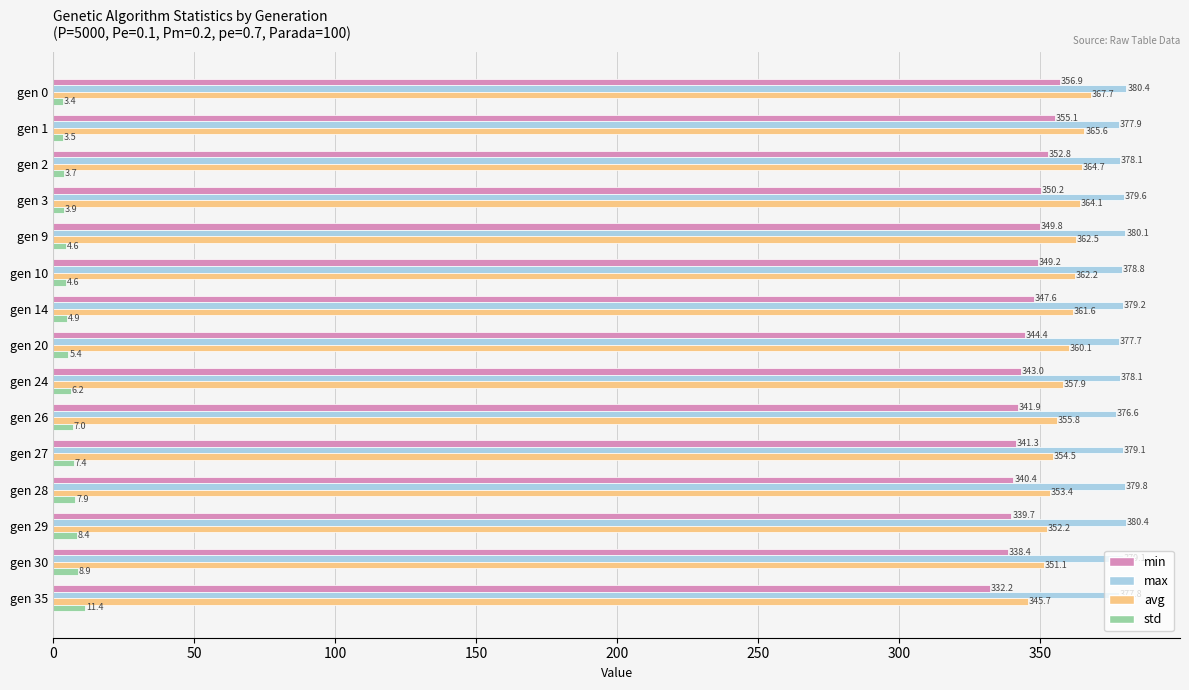

At which category is the sum across all series the highest?

gen 0